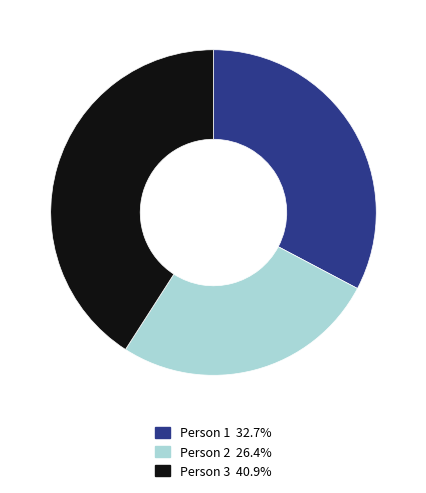

Do Person 3 40.9% and Person 2 26.4% together represent more than half of the pie?

Yes